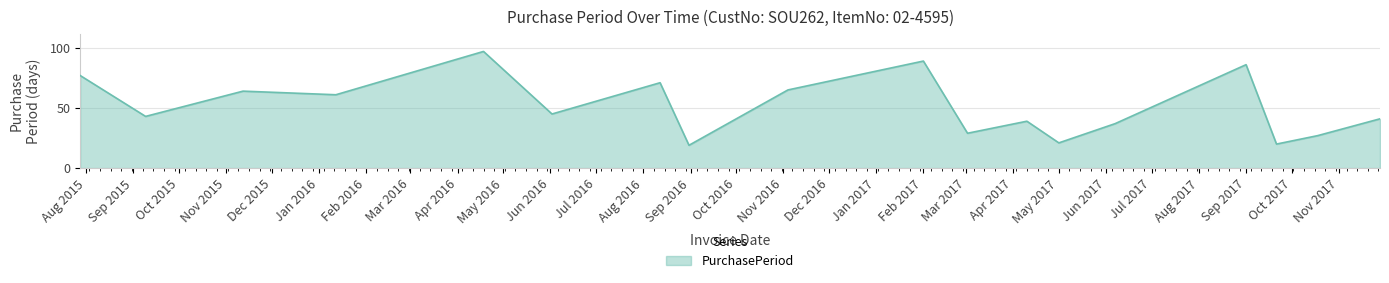

What is the difference between the maximum and minimum values?

78